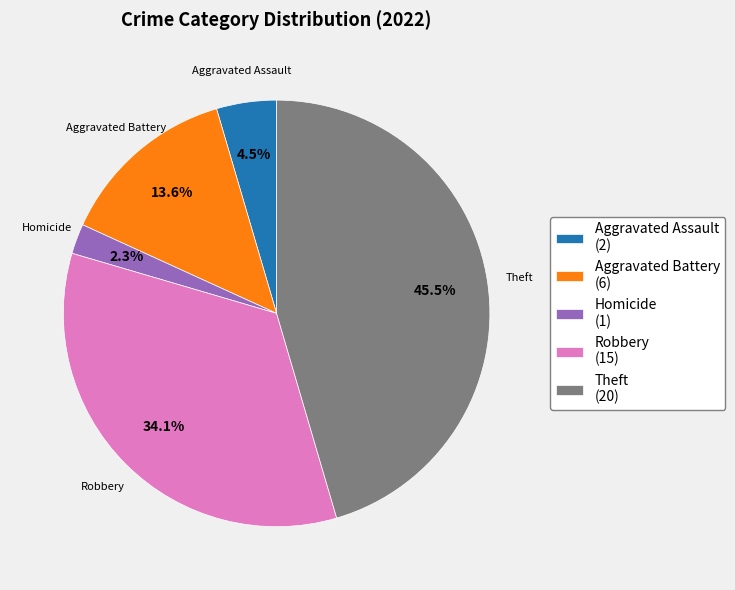

Between Homicide (1) and Aggravated Assault (2), which is larger?

Aggravated Assault (2)